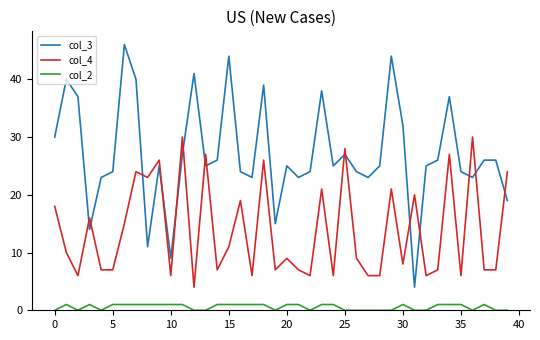

Does the chart have visible grid lines?

No